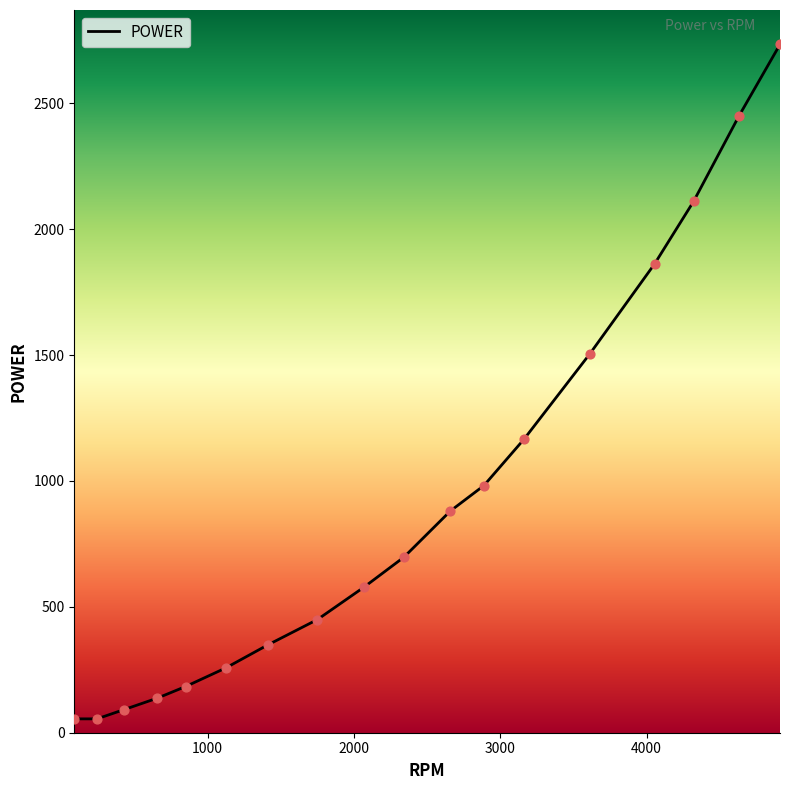

What is the difference between the maximum and minimum values?

2678.9